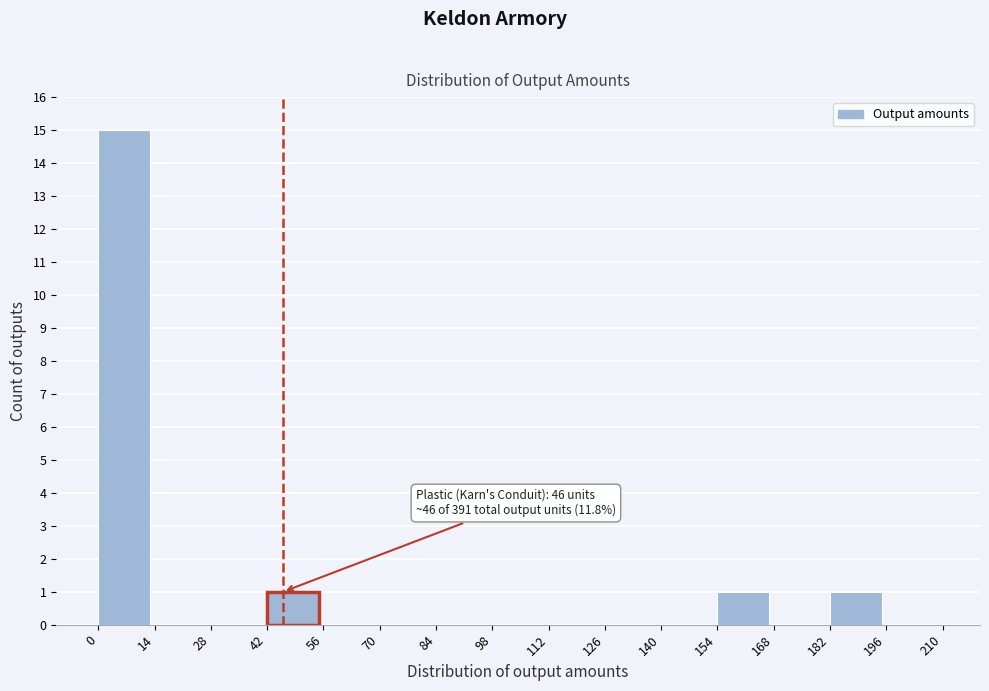

Which range on the x-axis has the tallest bar?

0 to 14